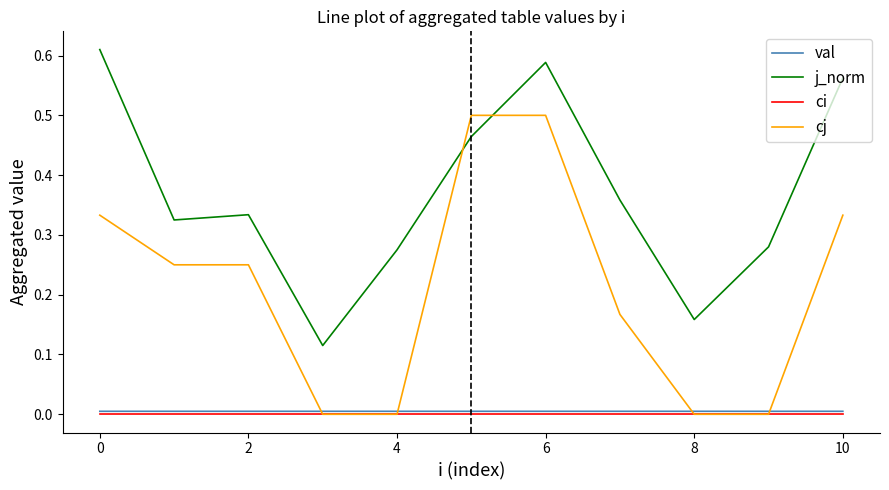

True or false: j_norm and val cross at least once.

False